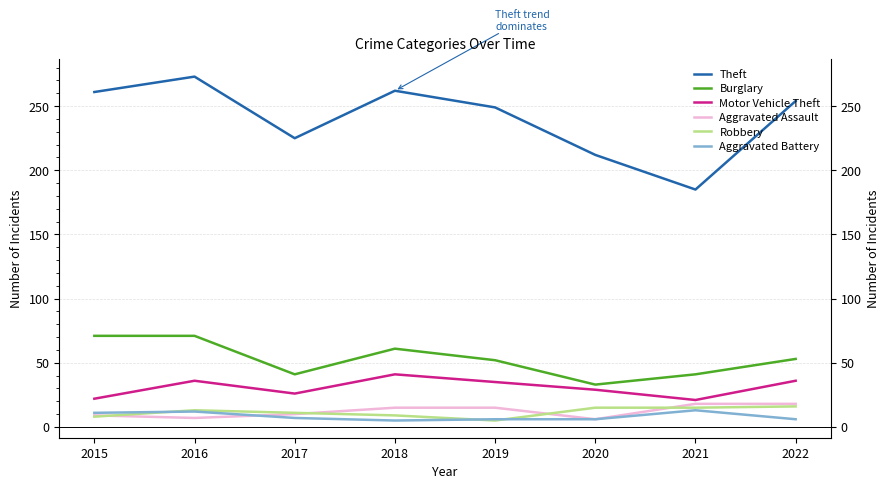

What are all the series names shown in the legend?

Theft, Burglary, Motor Vehicle Theft, Aggravated Assault, Robbery, Aggravated Battery